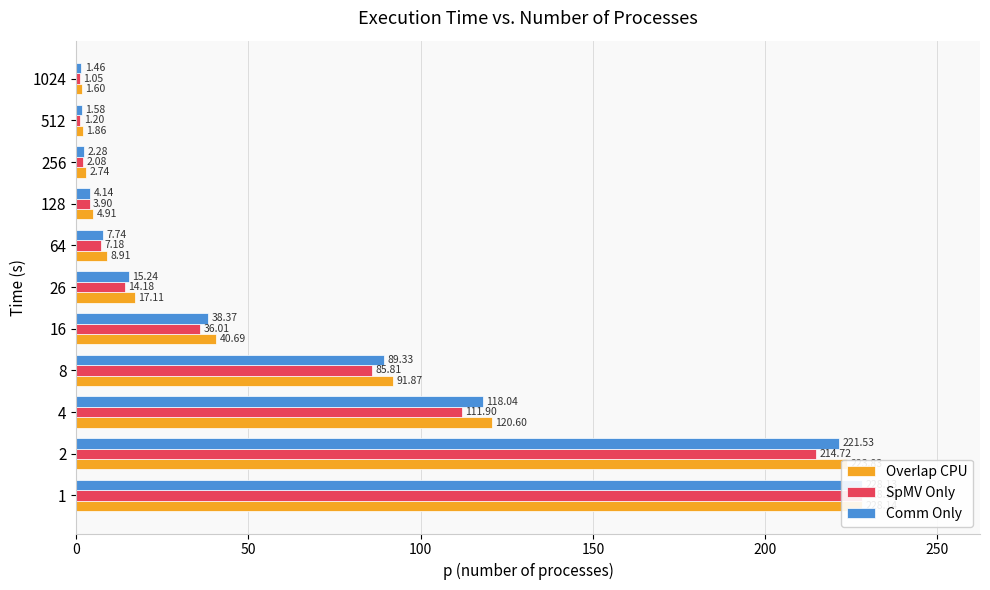

What is the difference between the second highest and minimum values in the SpMV Only series?

213.7